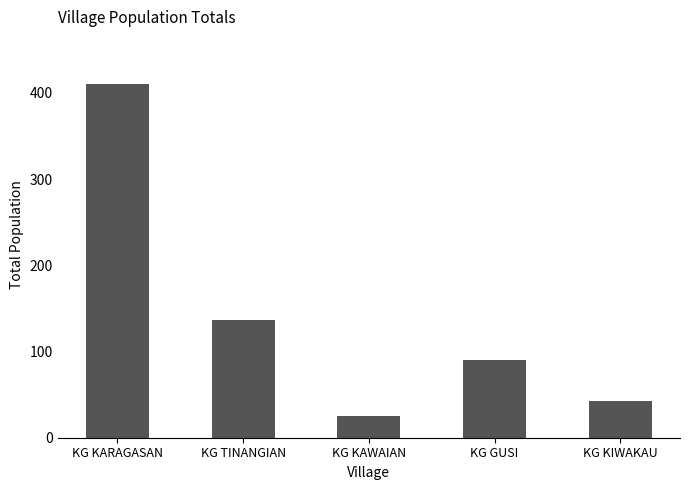

Read the value at KG KIWAKAU, to the nearest 50.

50